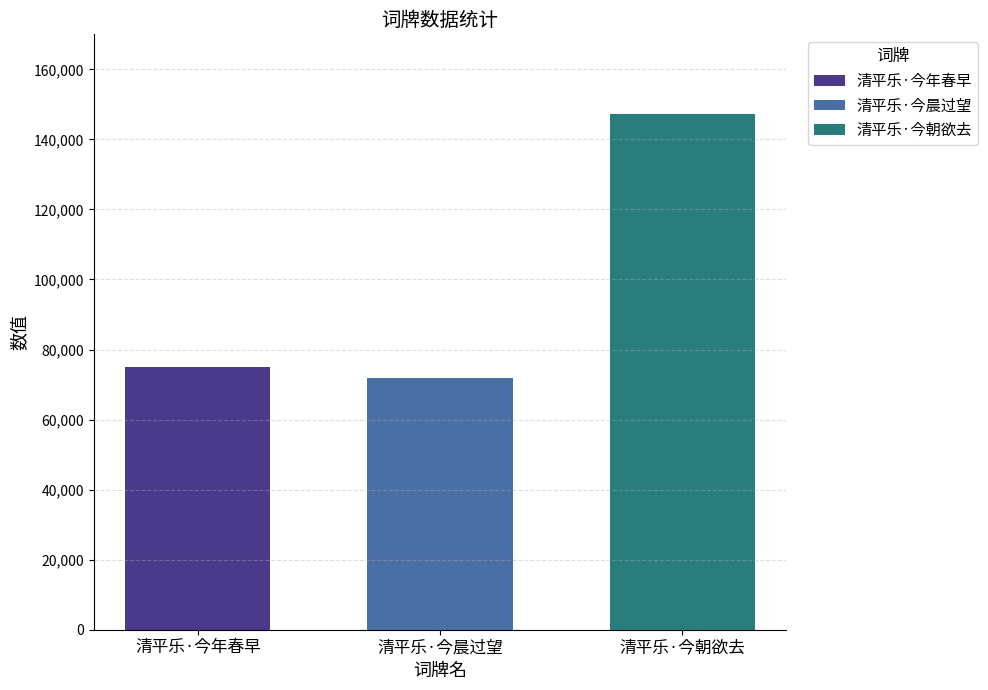

Which series has the largest range (max minus min)?

清平乐·今年春早